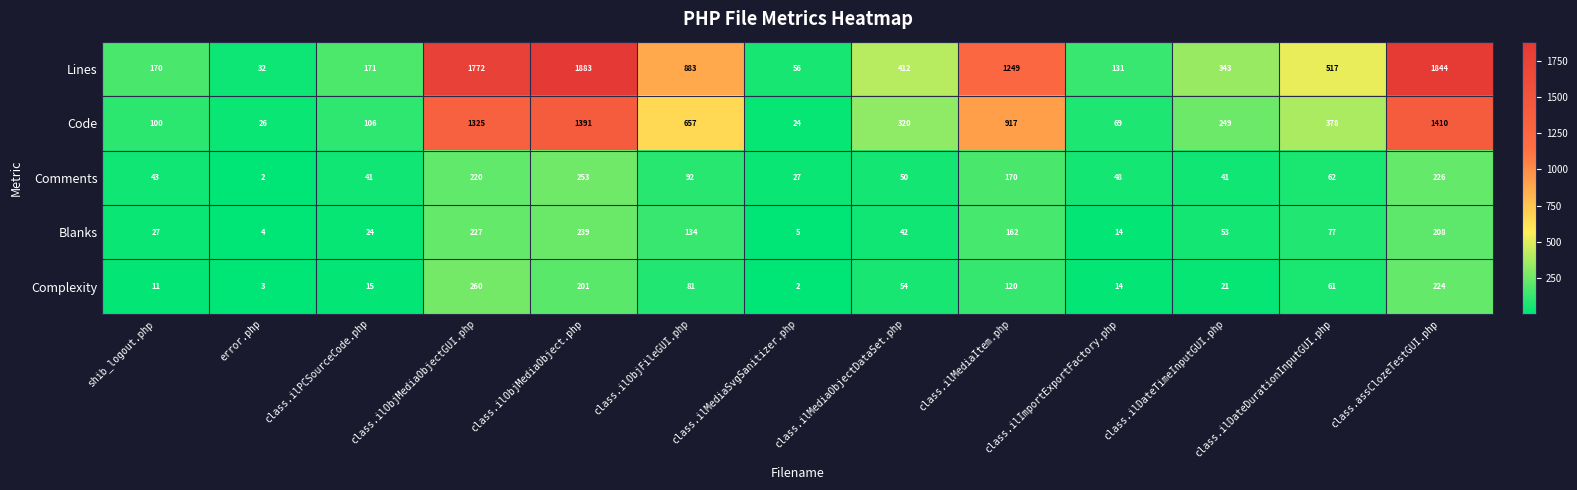

What is the difference between the maximum and minimum values in the Code series?

1386